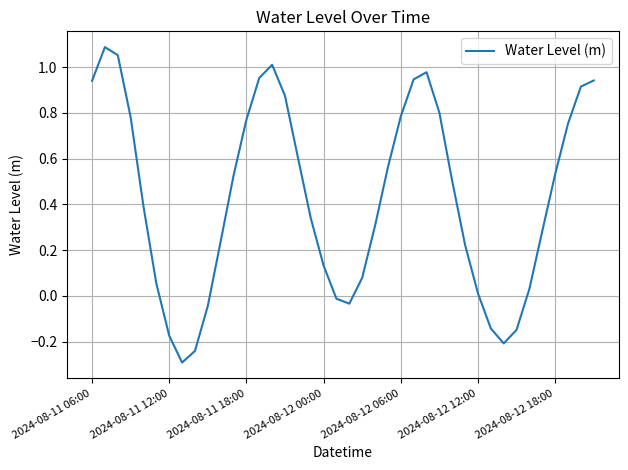

What is the difference between the maximum and minimum values?

1.4